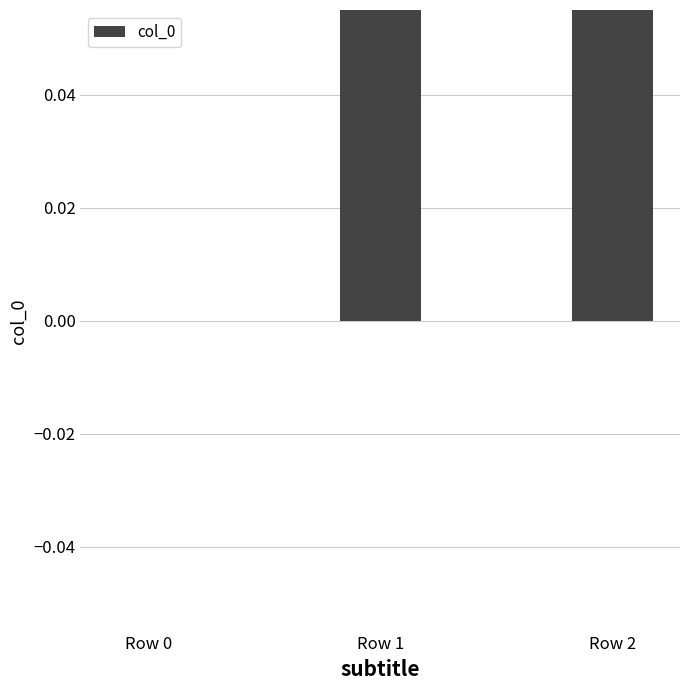

Rank the categories by value from lowest to highest.

Row 0, Row 1, Row 2